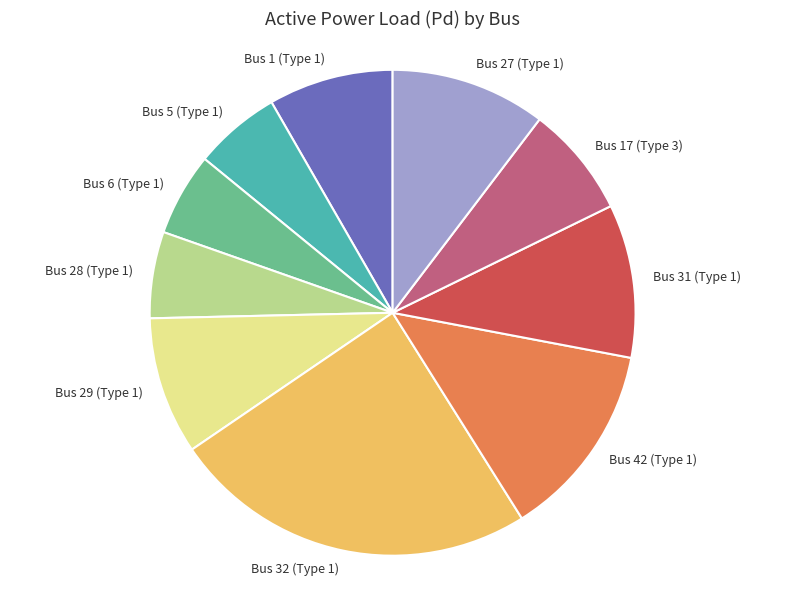

Does Bus 42 (Type 1) account for over 50% of the chart?

No